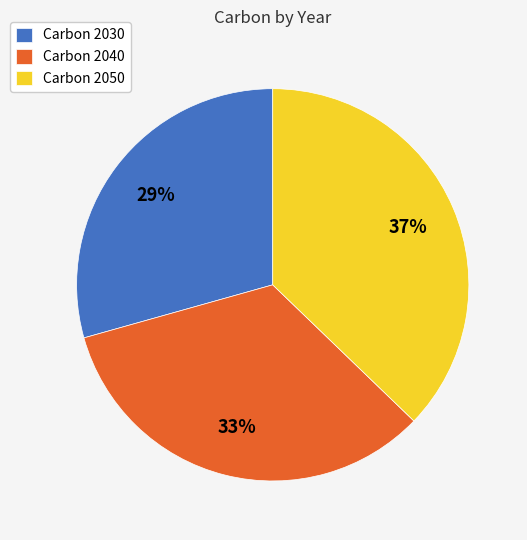

True or false: Carbon 2050 accounts for 46% of the total.

False